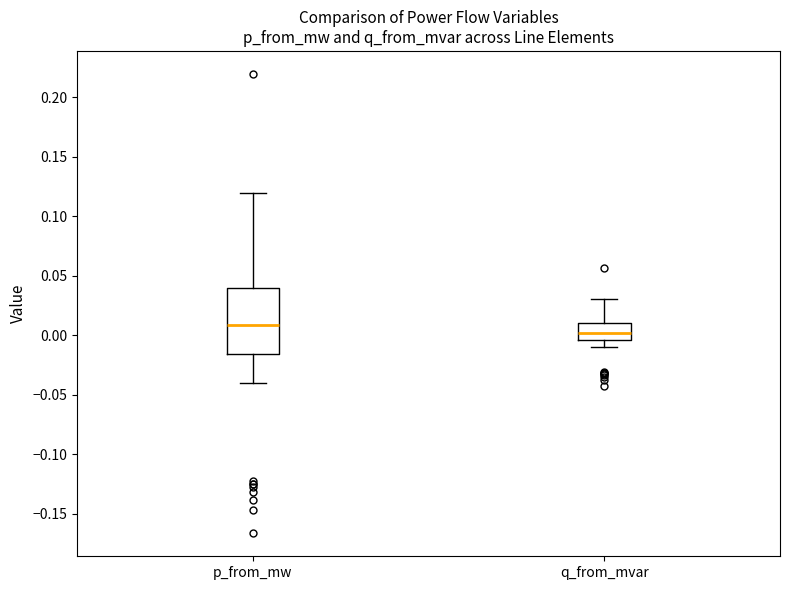

Which box is the tallest, from its lower edge to its upper edge?

p_from_mw